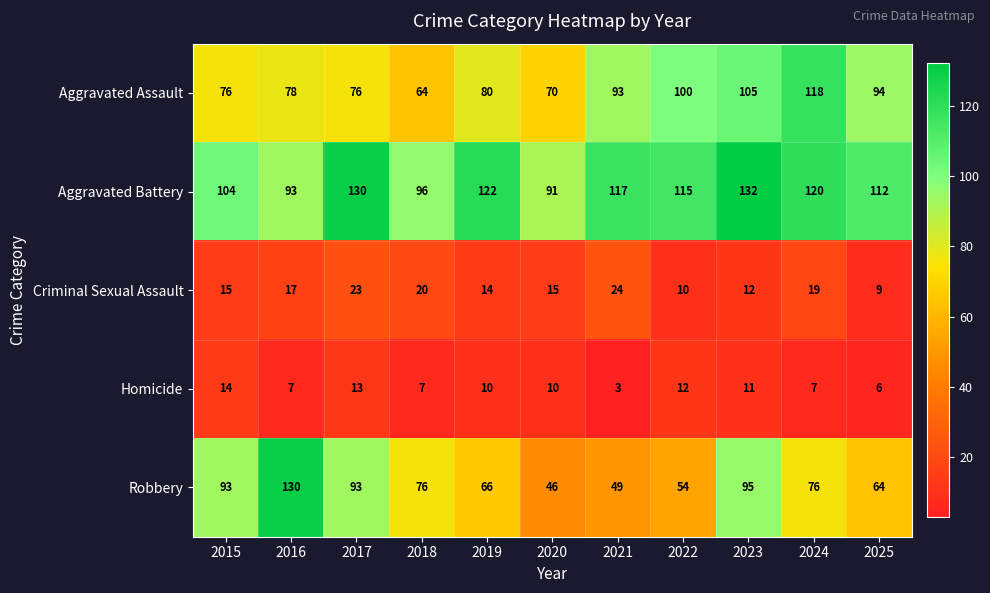

At which label is Aggravated Battery closest to 111?

2025